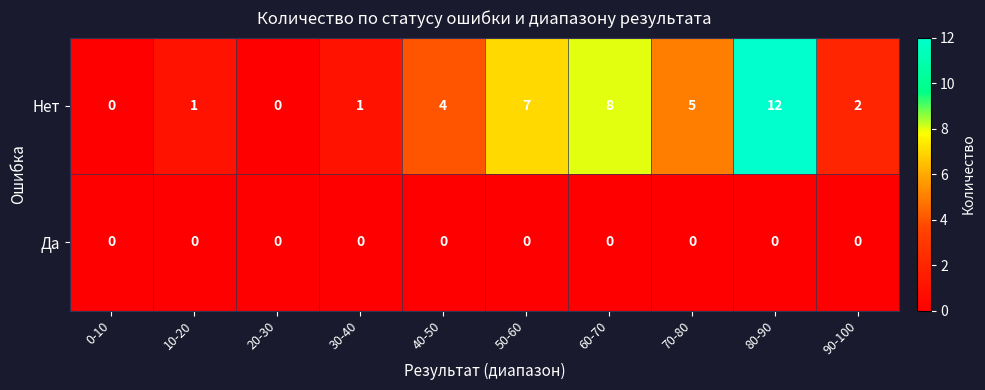

Reading right to left, list all the values displayed in this chart.

Нет: 2	12	5	8	7	4	1	0	1	0
Да: 0	0	0	0	0	0	0	0	0	0